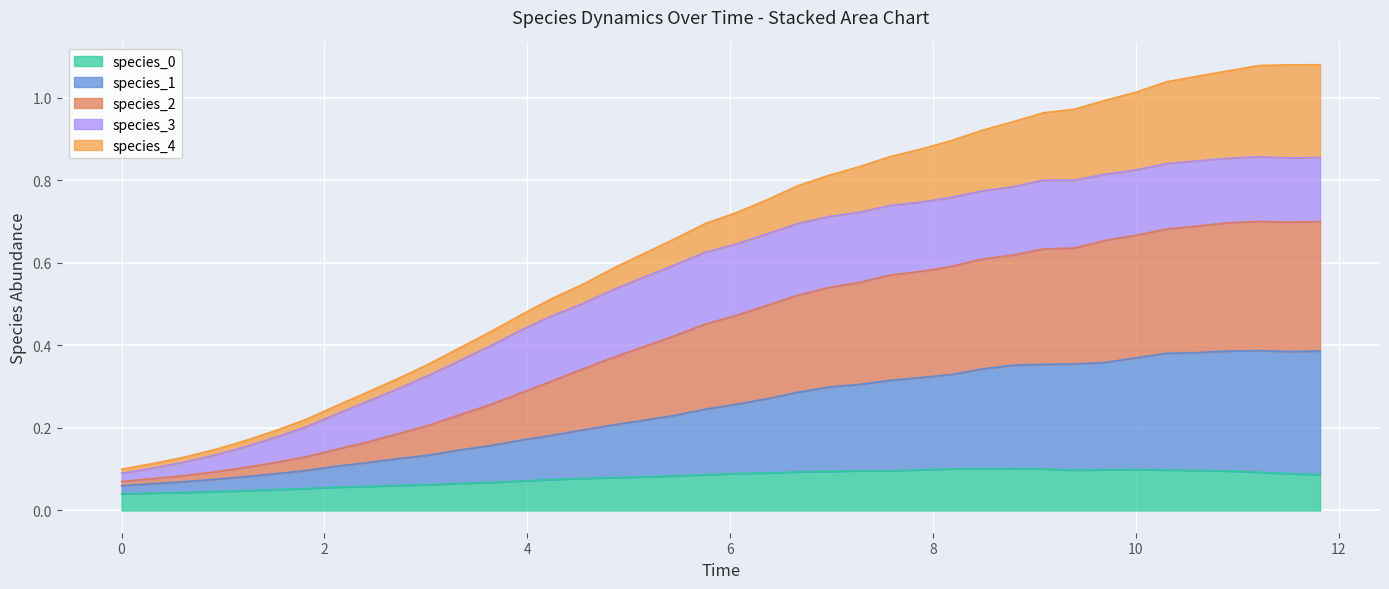

The value of time at 10 is 0.4. True or false?

True